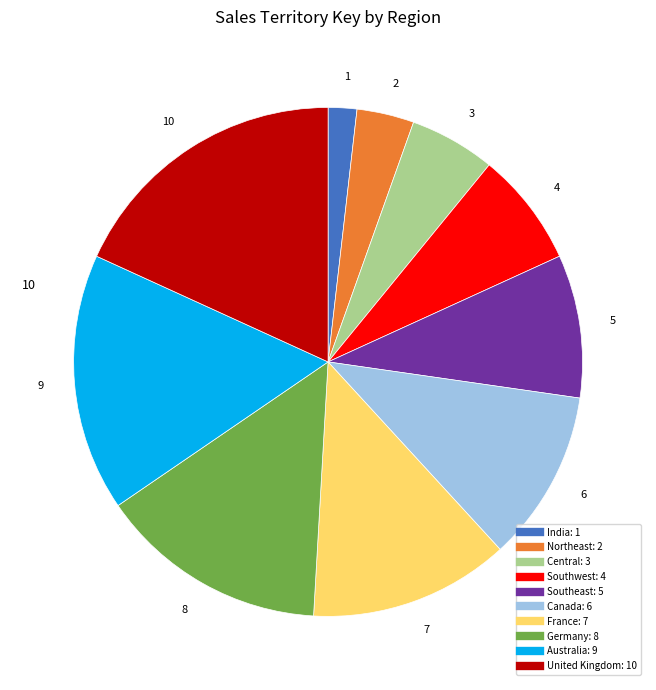

Count the number of slices in the pie.

10